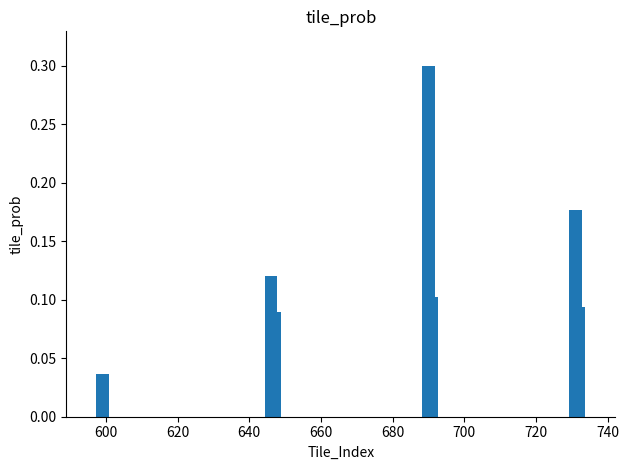

What is the difference between the maximum and minimum values?

0.3